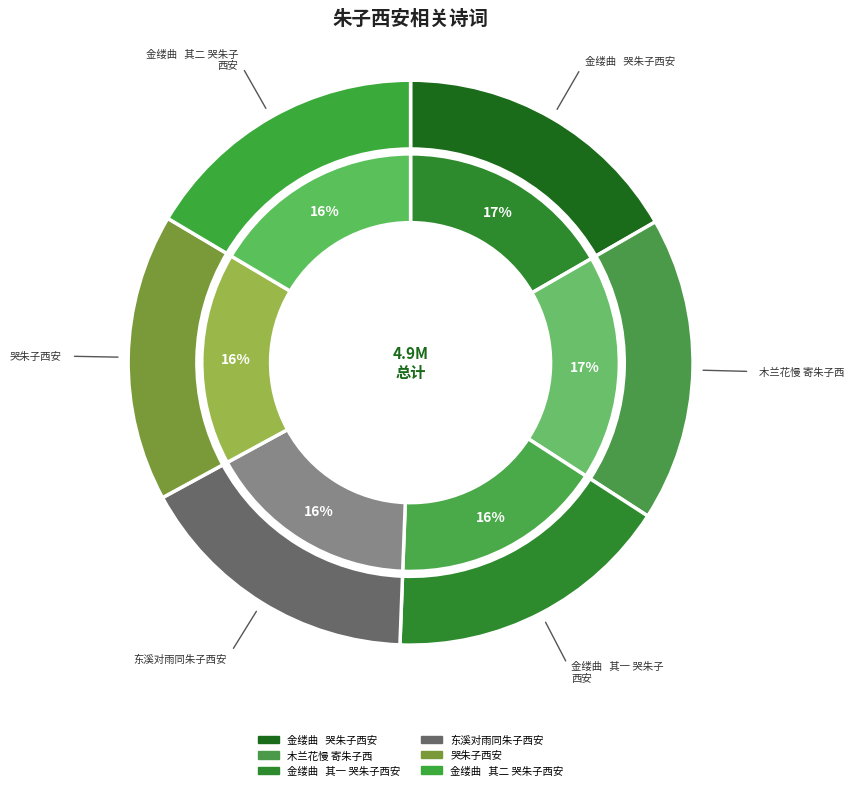

True or false: 木兰花慢 寄朱子西 accounts for 8% of the total.

False